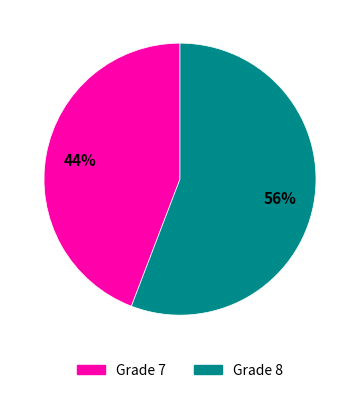

Which category accounts for the majority?

Grade 8